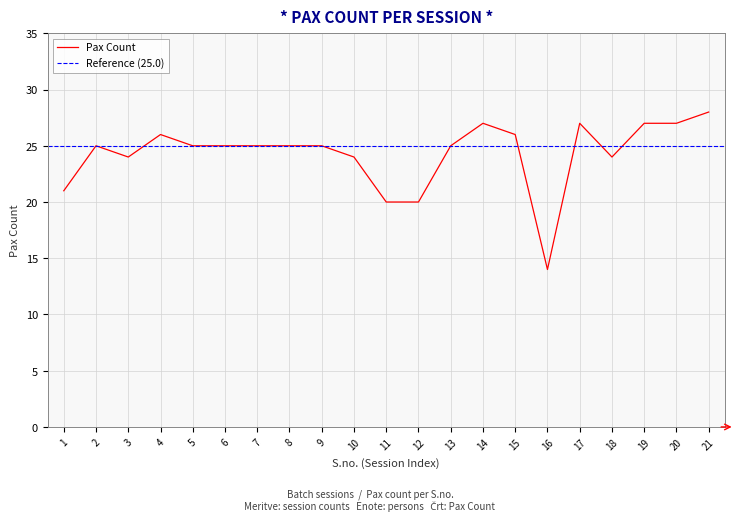

Rank the categories by value from highest to lowest.

21, 14, 17, 19, 20, 4, 15, 2, 5, 6, 7, 8, 9, 13, 3, 10, 18, 1, 11, 12, 16